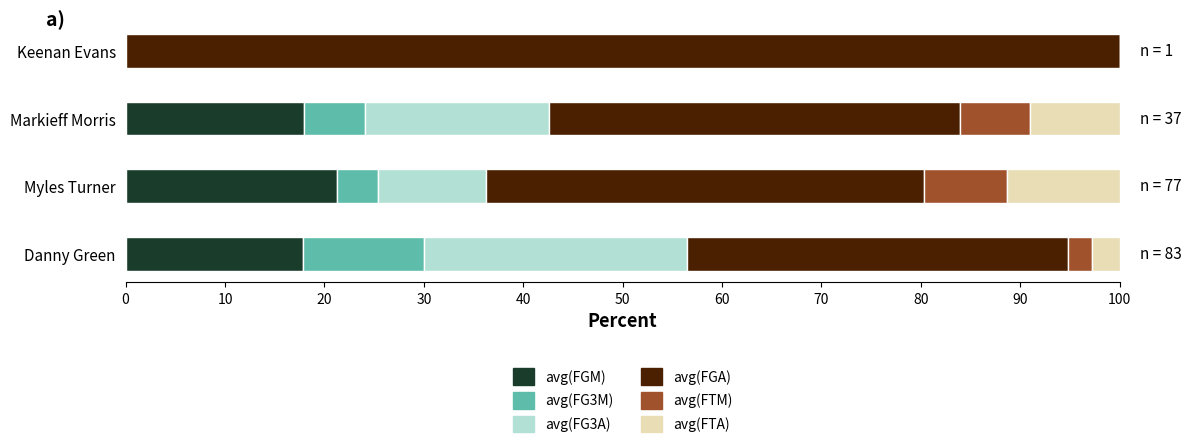

At which label does avg(FGM) reach its peak?

Myles Turner